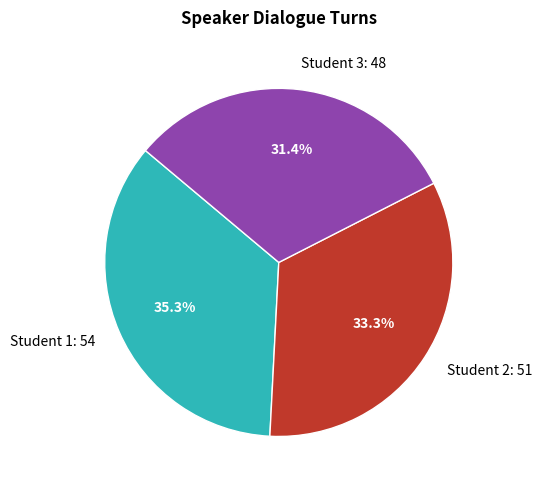

Is there a majority slice in this chart?

No